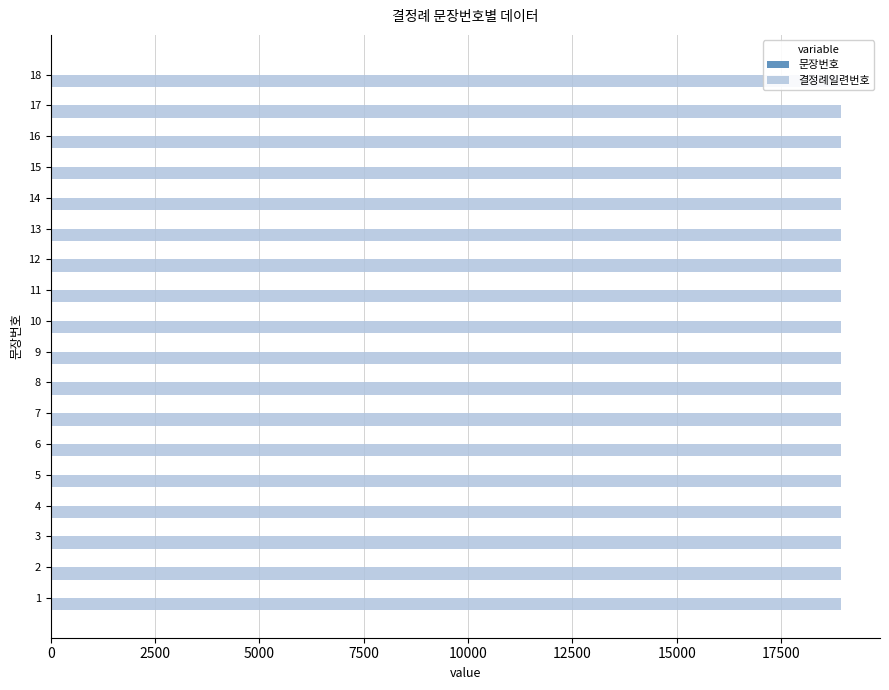

What is the average value of the 문장번호 series?

9.5